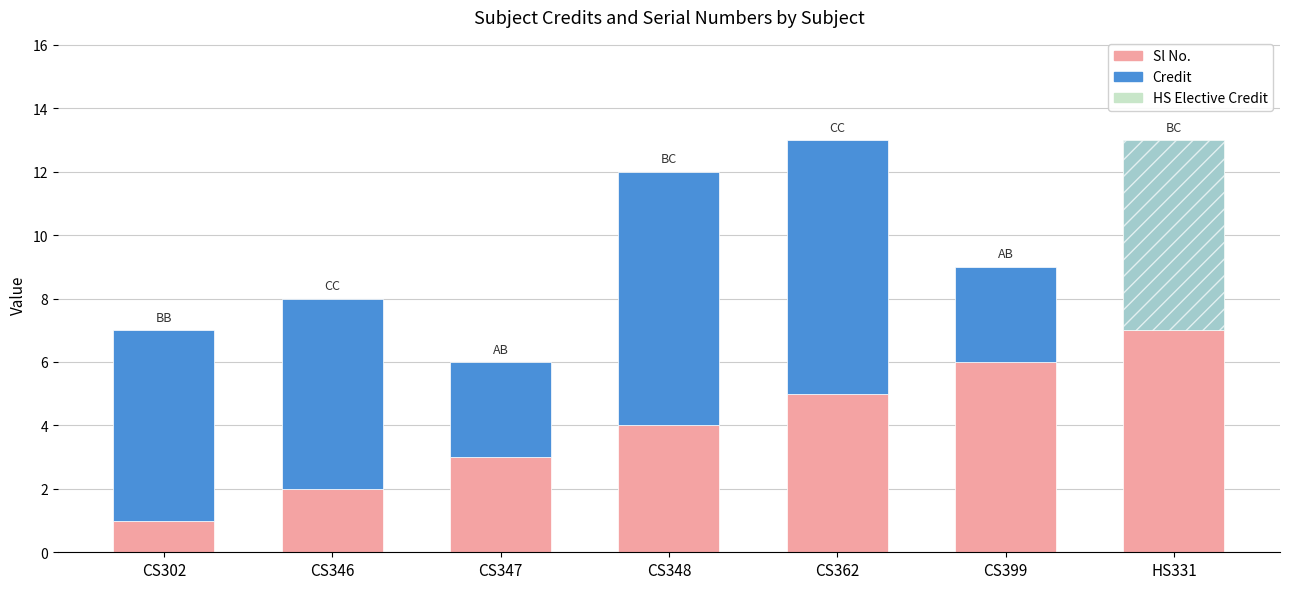

At which label is Sl No. closest to 4?

CS348